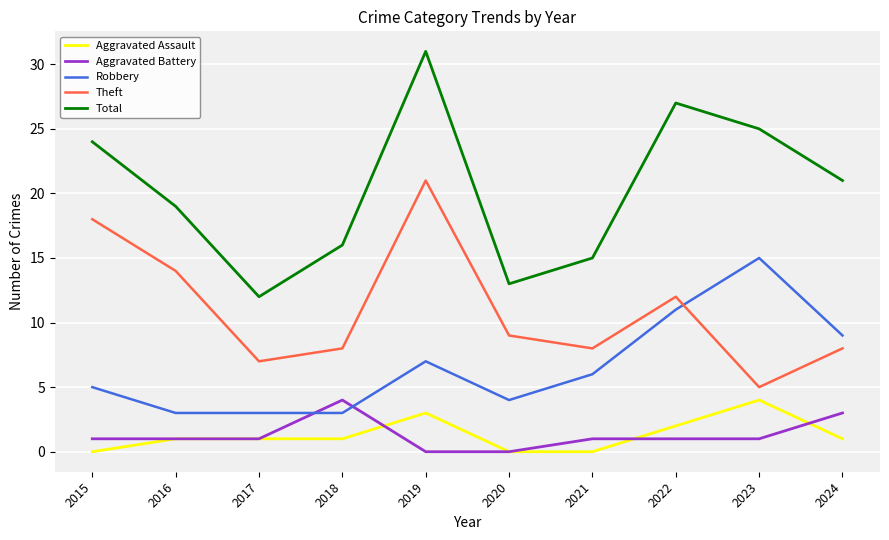

Reading right to left, extract all data points from this chart.

Aggravated Assault: 2024=1	2023=4	2022=2	2021=0	2020=0	2019=3	2018=1	2017=1	2016=1	2015=0
Aggravated Battery: 2024=3	2023=1	2022=1	2021=1	2020=0	2019=0	2018=4	2017=1	2016=1	2015=1
Robbery: 2024=9	2023=15	2022=11	2021=6	2020=4	2019=7	2018=3	2017=3	2016=3	2015=5
Theft: 2024=8	2023=5	2022=12	2021=8	2020=9	2019=21	2018=8	2017=7	2016=14	2015=18
Total: 2024=21	2023=25	2022=27	2021=15	2020=13	2019=31	2018=16	2017=12	2016=19	2015=24